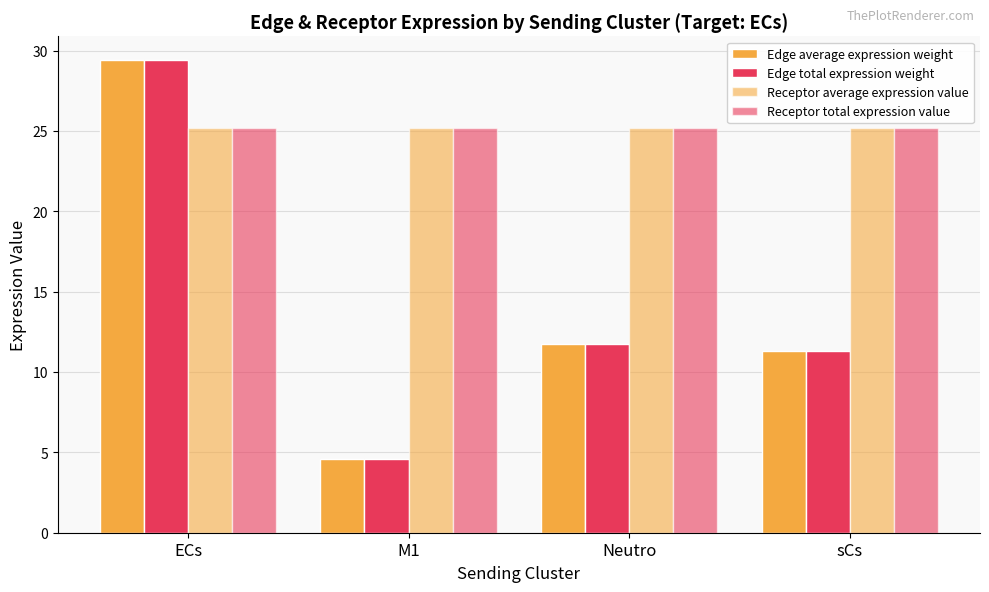

What is the approximate value of Receptor average expression value at Neutro?

25.2